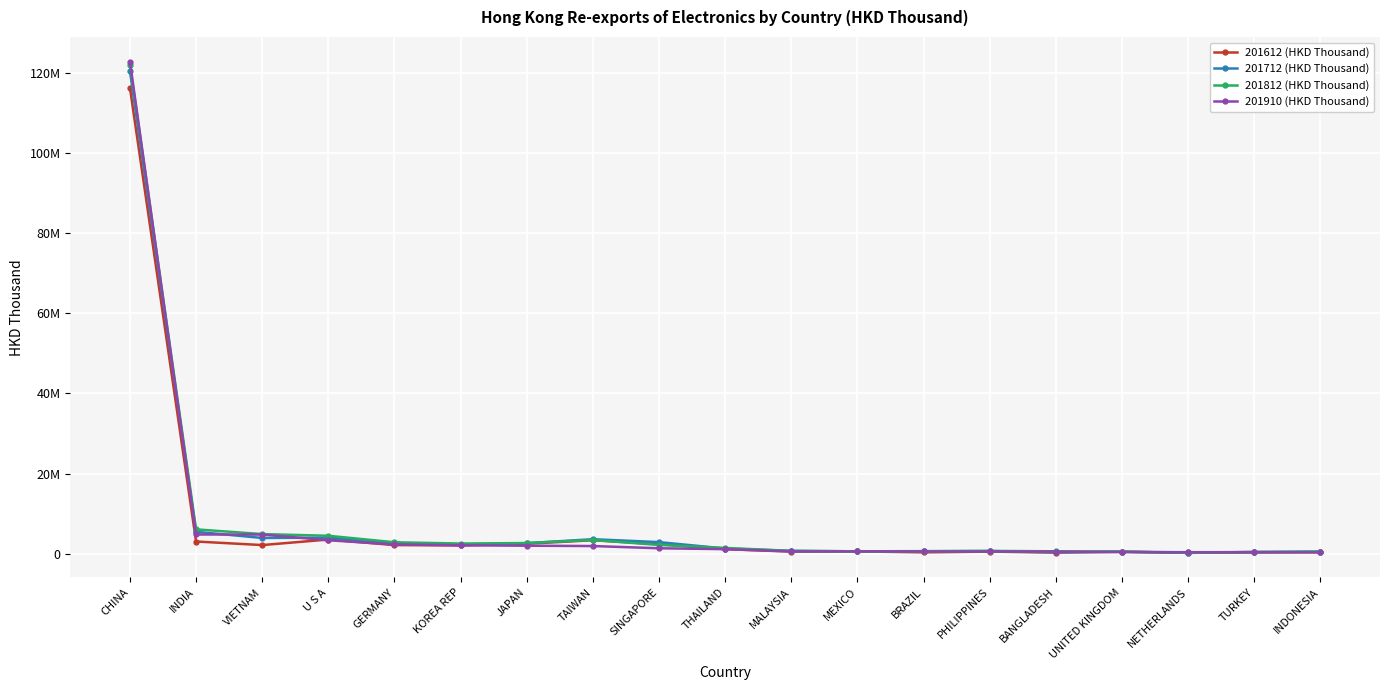

What is the difference between the 201812 (HKD Thousand) values at KOREA REP and PHILIPPINES?

1838806.5